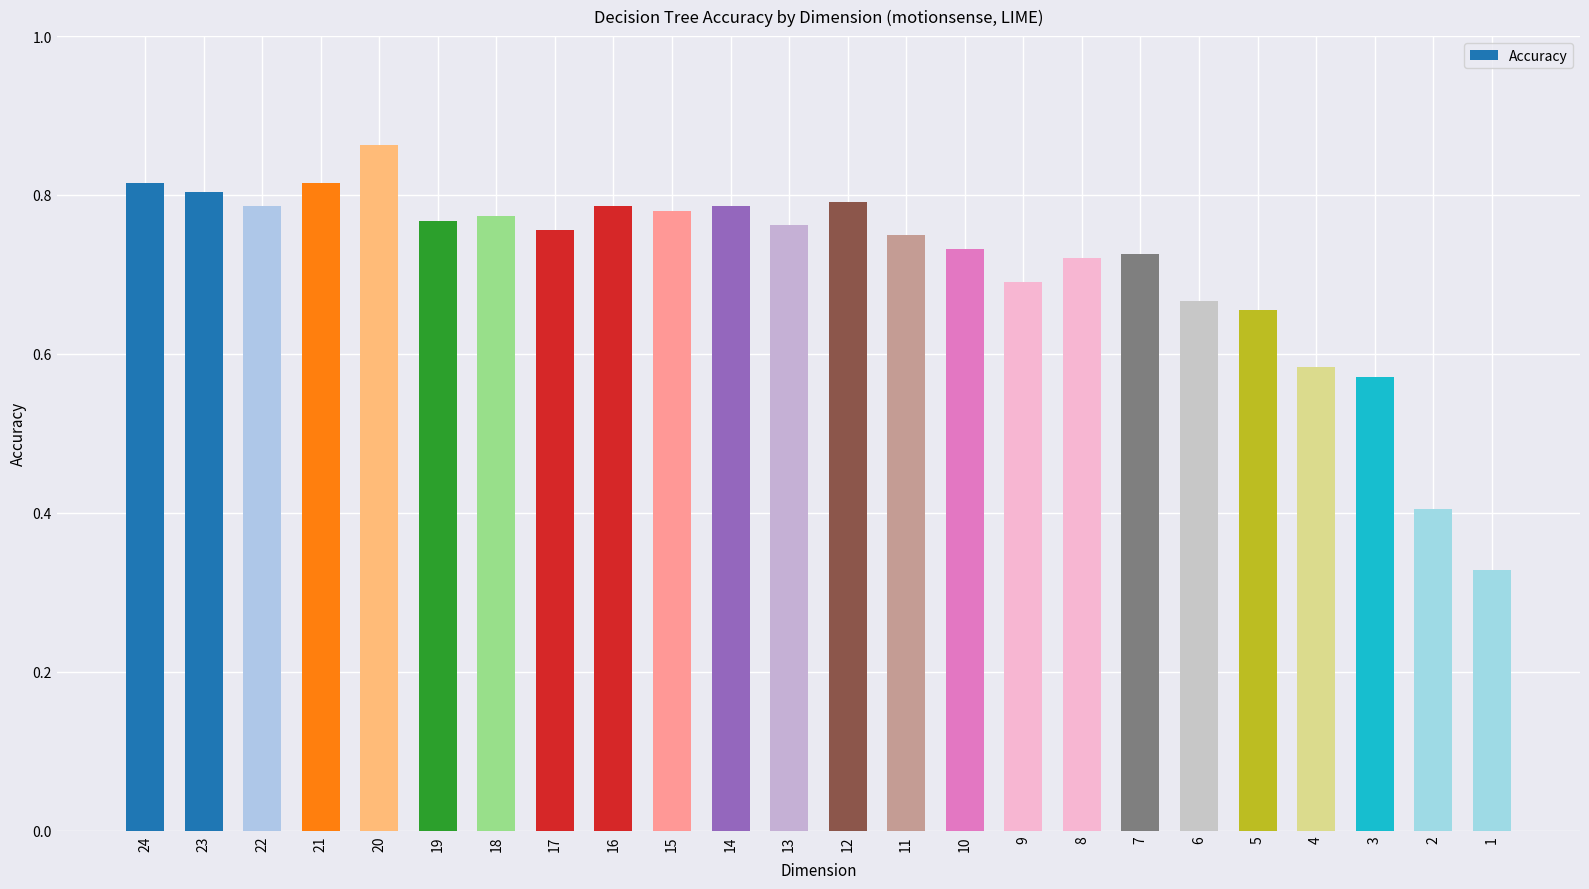

True or false: the data shows 0.8 at 23.

True